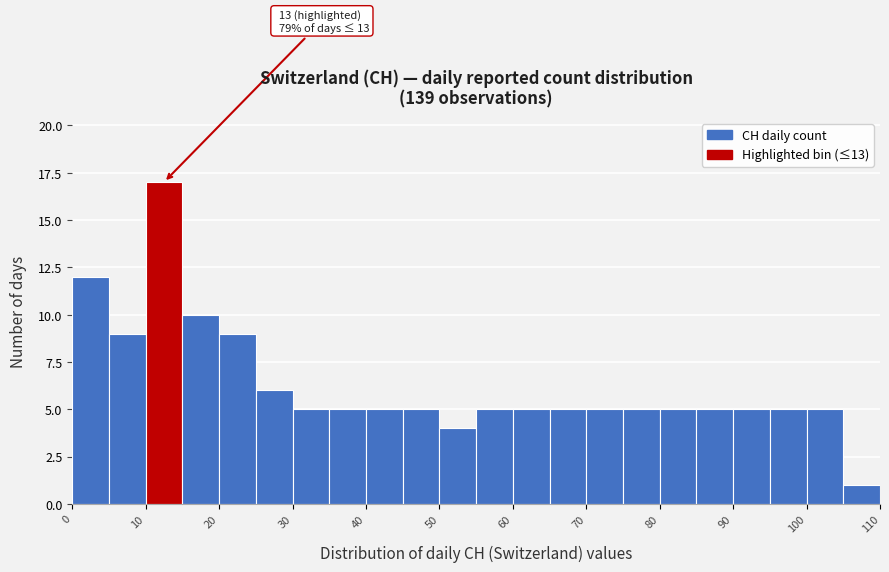

Which range on the x-axis has the tallest bar?

10 to 15